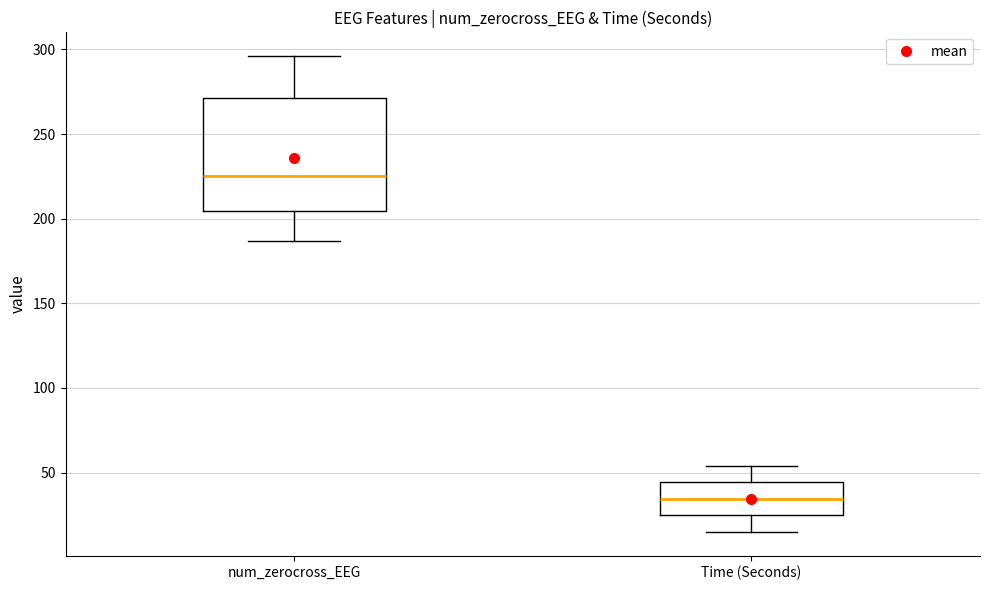

Which box's median line is the lowest?

Time (Seconds)